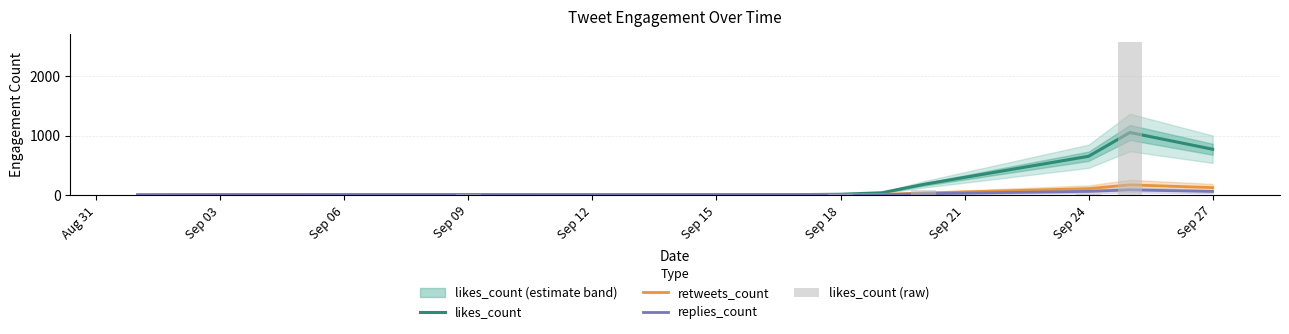

What is the greatest value displayed?

2578.0